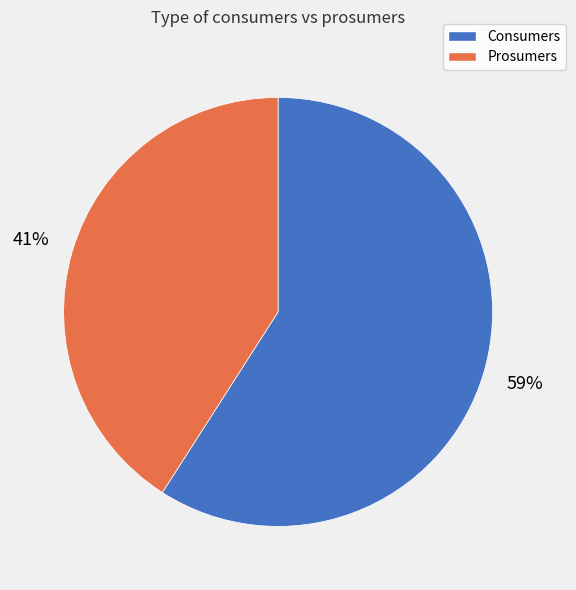

Which category has the smallest portion of the pie?

Prosumers